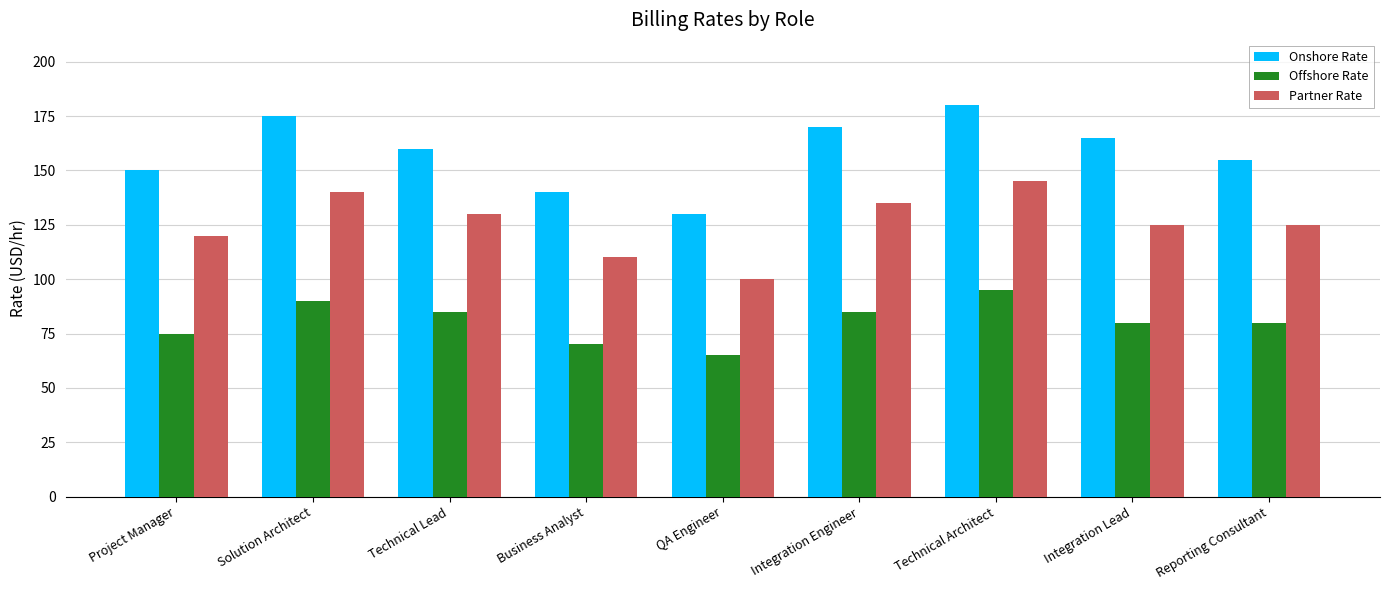

The value of Offshore Rate at Integration Lead is 126. True or false?

False